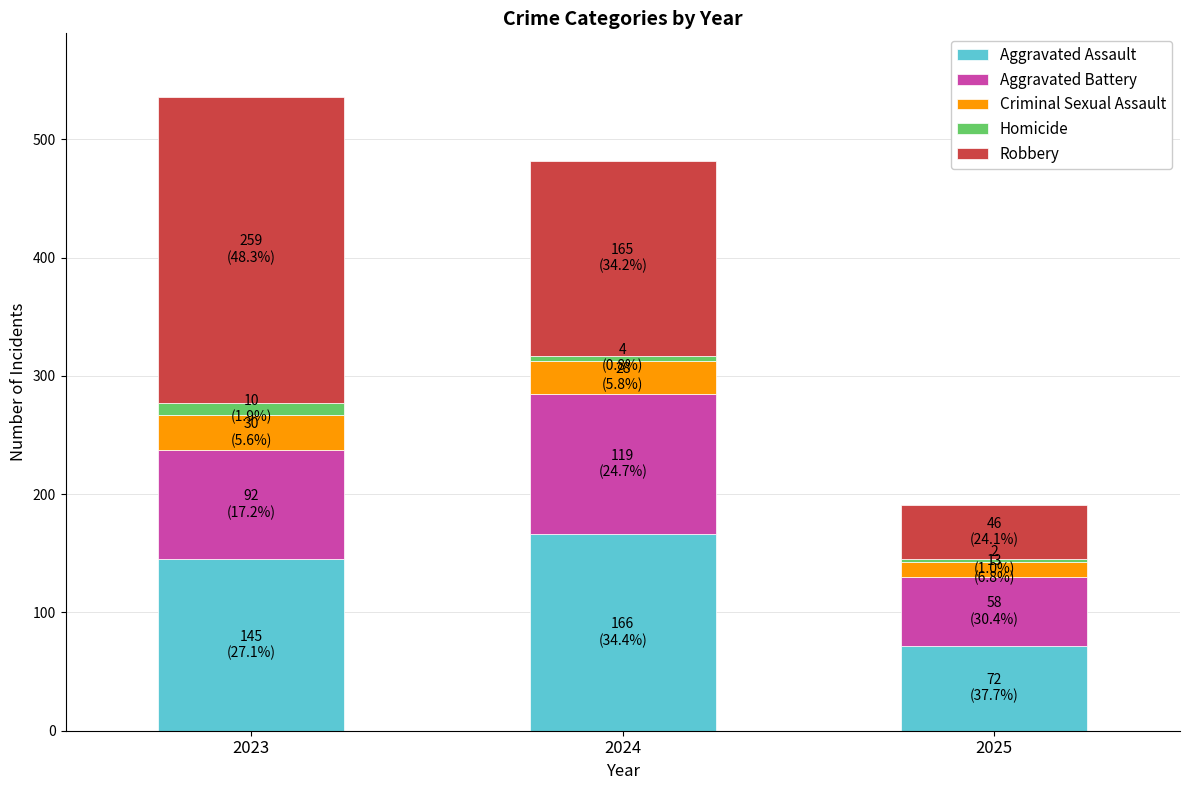

The value of Aggravated Assault at 2023 is 241. True or false?

False